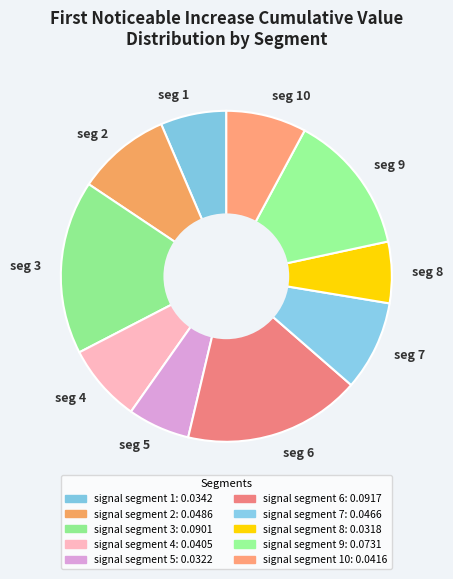

True or false: seg 7 accounts for 9% of the total.

True